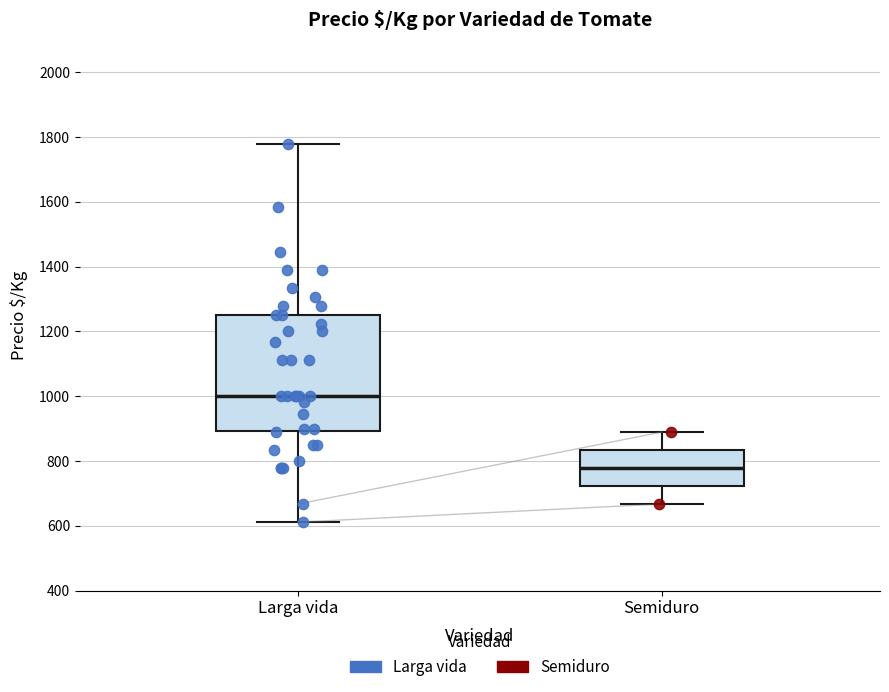

Reading left to right, read every box against the y-axis: the position of its median line, the range the box covers, and the ends of its whiskers. The values are not printed on the chart, so give them approximately, as read against the axis.

Larga vida: median 1000, box 900 to 1260, whiskers 620 to 1780
Semiduro: median 780, box 720 to 840, whiskers 660 to 880